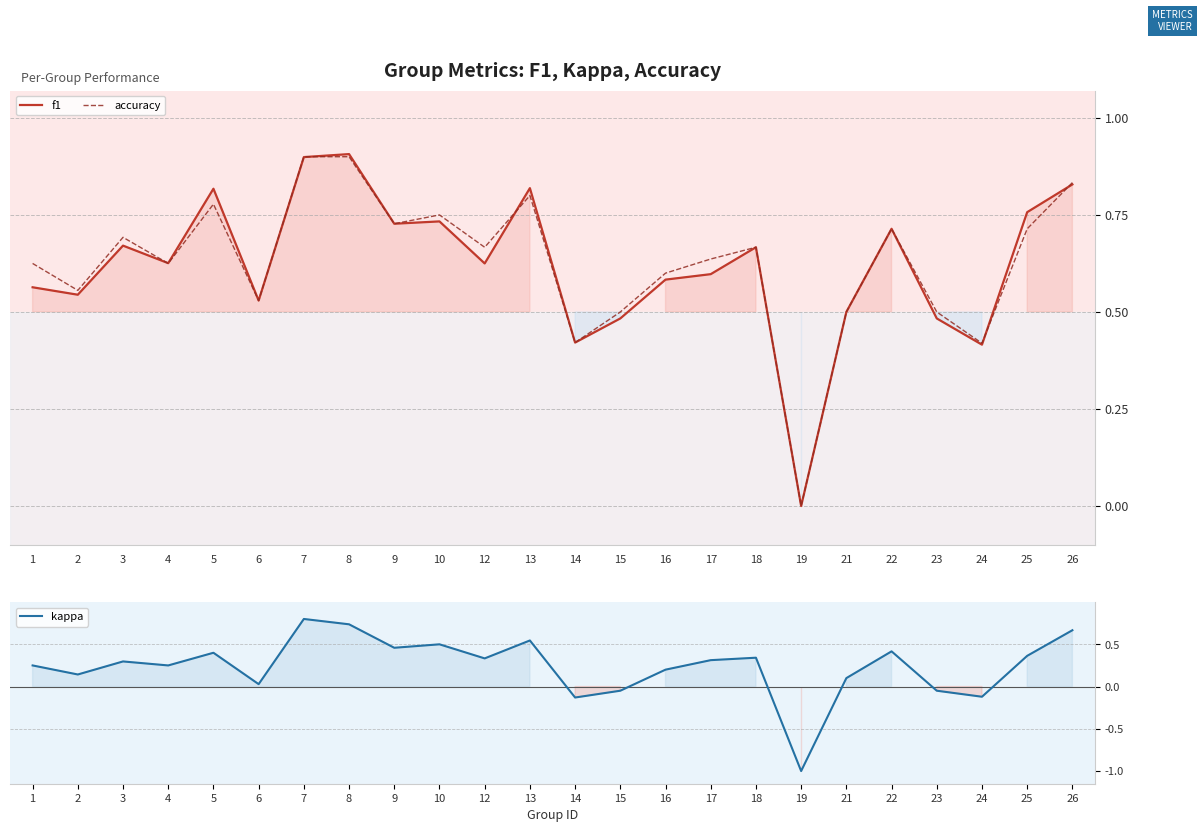

Rank the series at 9 from highest to lowest value.

f1, accuracy, kappa